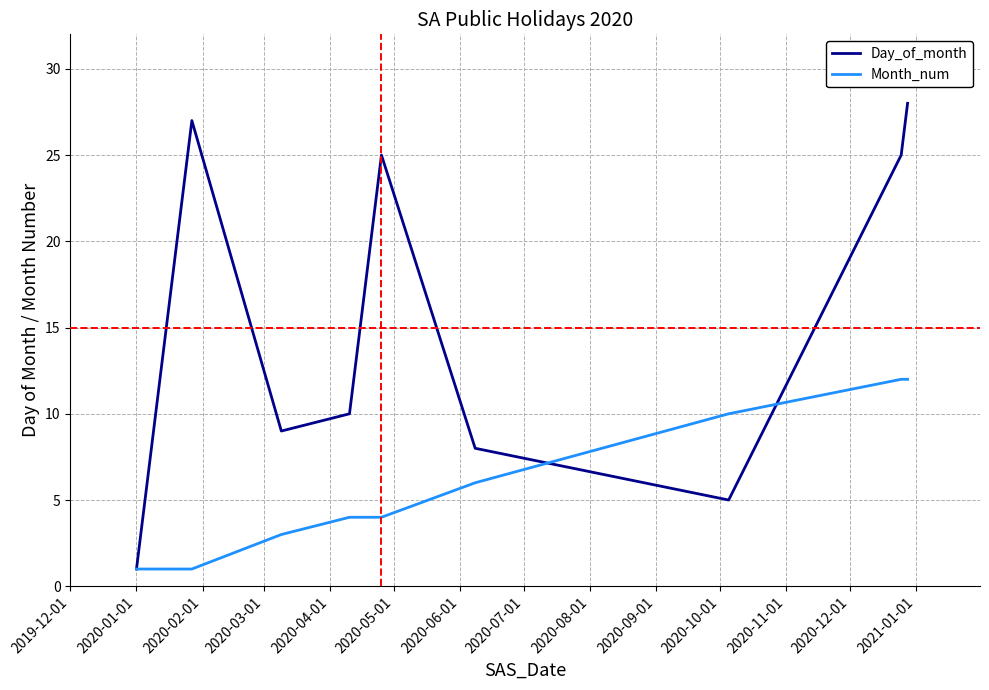

What is the maximum value shown in the chart?

28